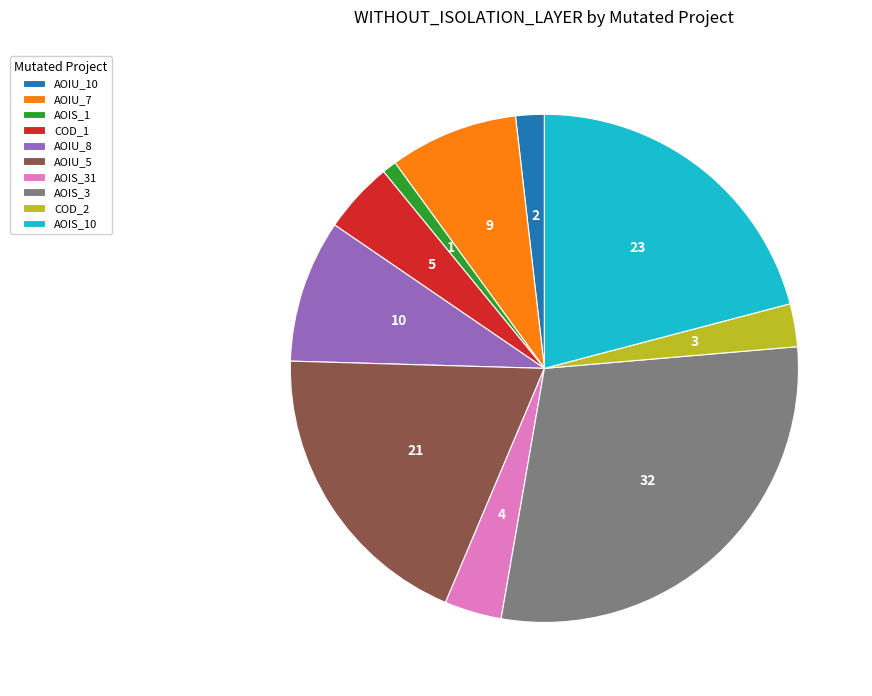

How many segments does this pie chart have?

10